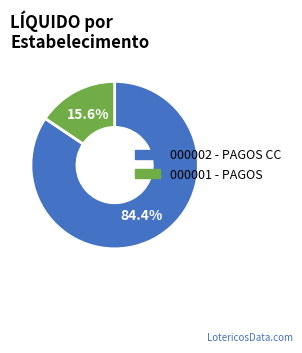

Is there a majority slice in this chart?

Yes